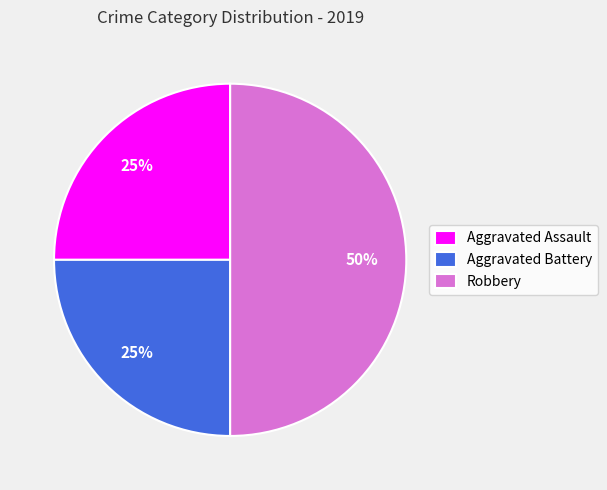

True or false: Aggravated Battery accounts for 25% of the total.

True